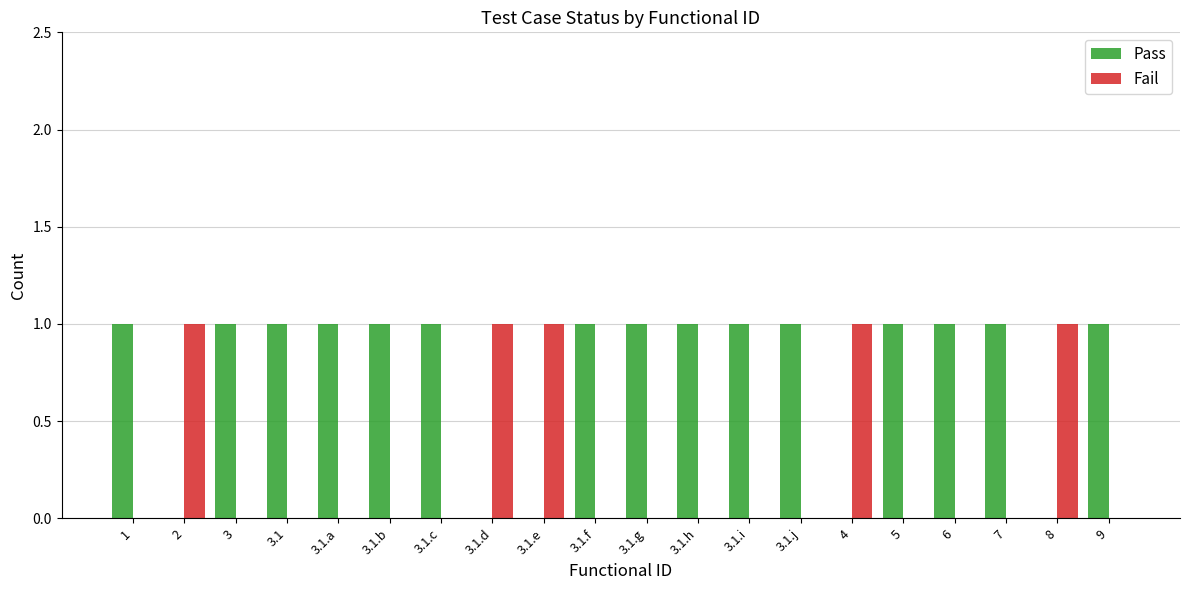

True or false: Pass has a value of 0 at 3.1.j.

False